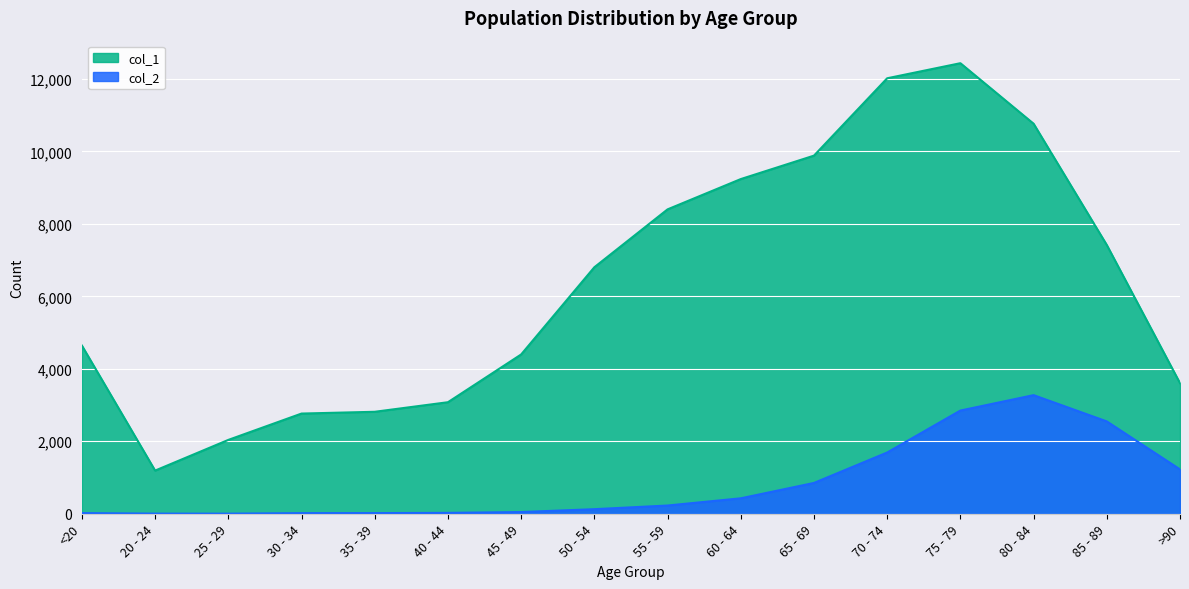

Which series has the widest spread of values?

col_1